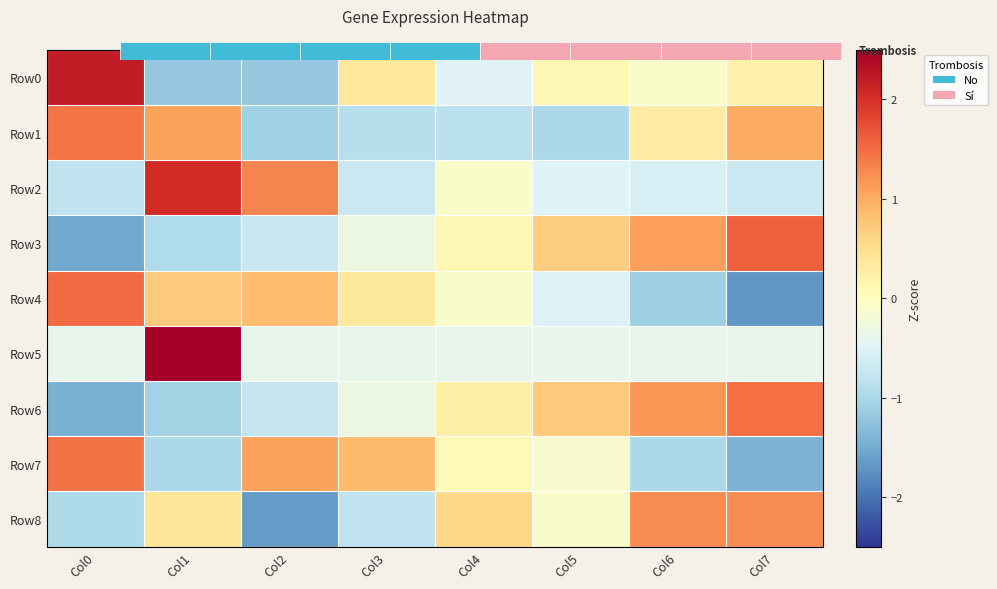

How many negative values does the Row7 series have?

4